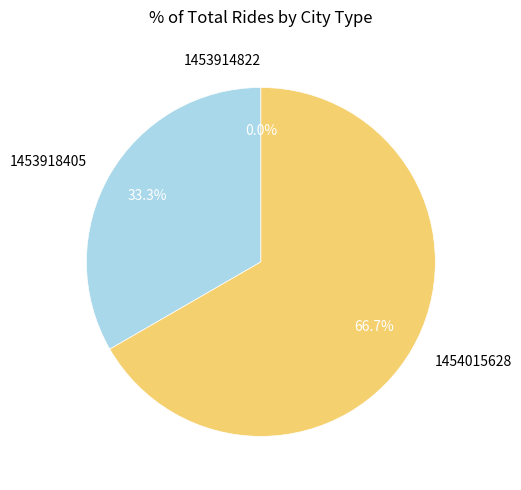

To the nearest percent, what is the average slice percentage?

33%